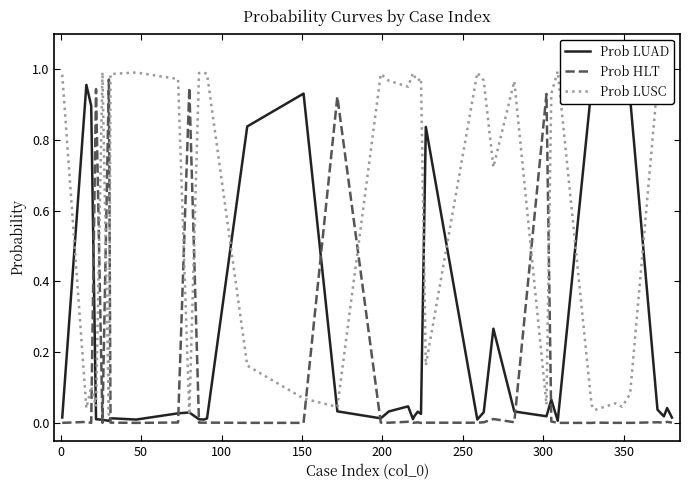

How many intersections are there between Prob HLT and Prob LUSC?

10